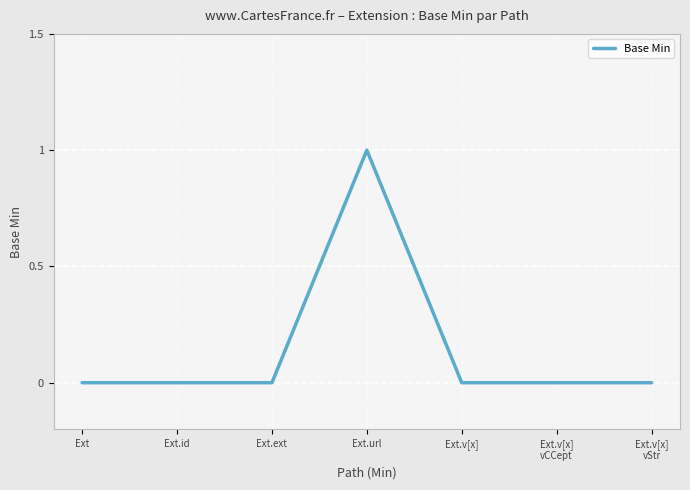

The value at Ext.v[x]
vStr is 0. True or false?

True